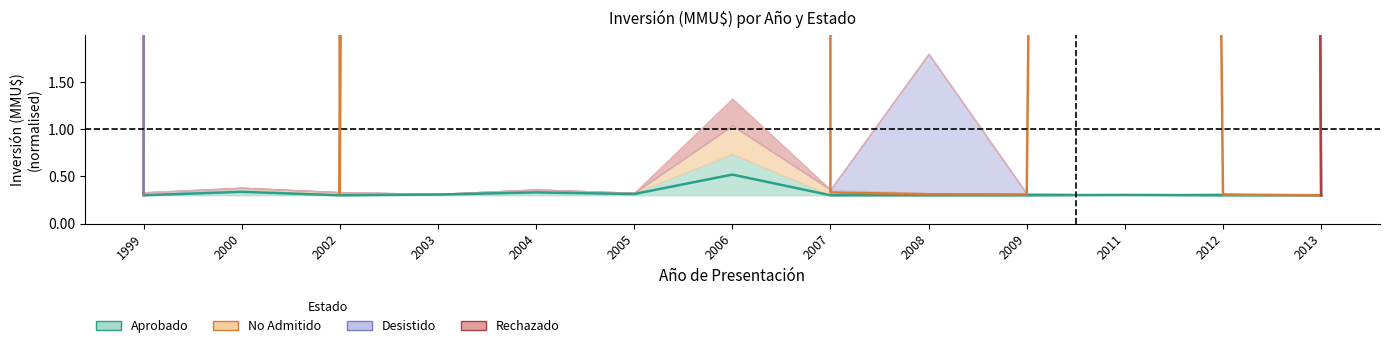

What is the average value of the Rechazado series?

1150.6